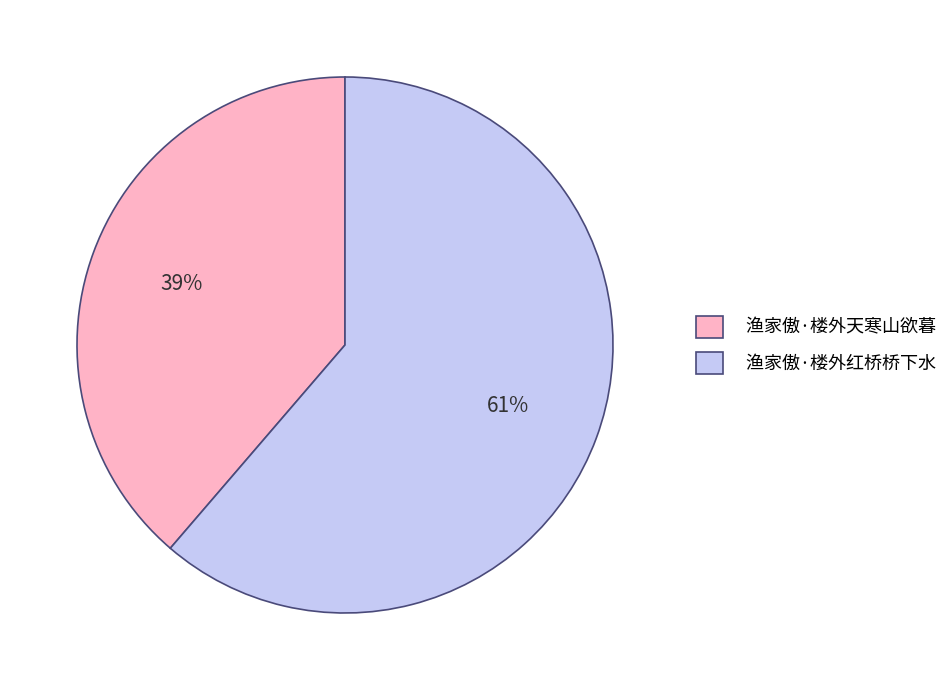

Count the number of slices in the pie.

2